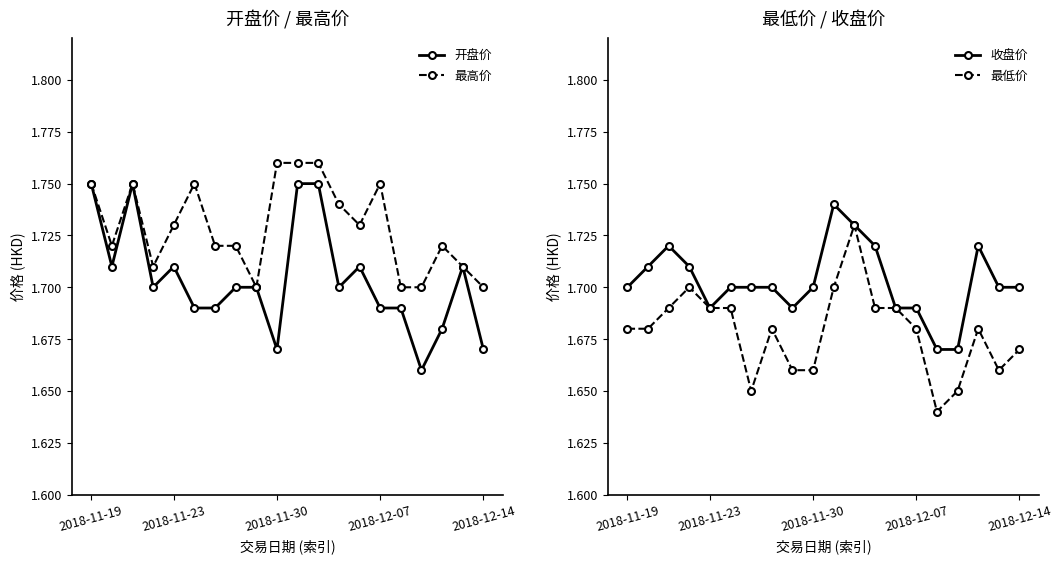

What is the smallest value displayed?

1.6